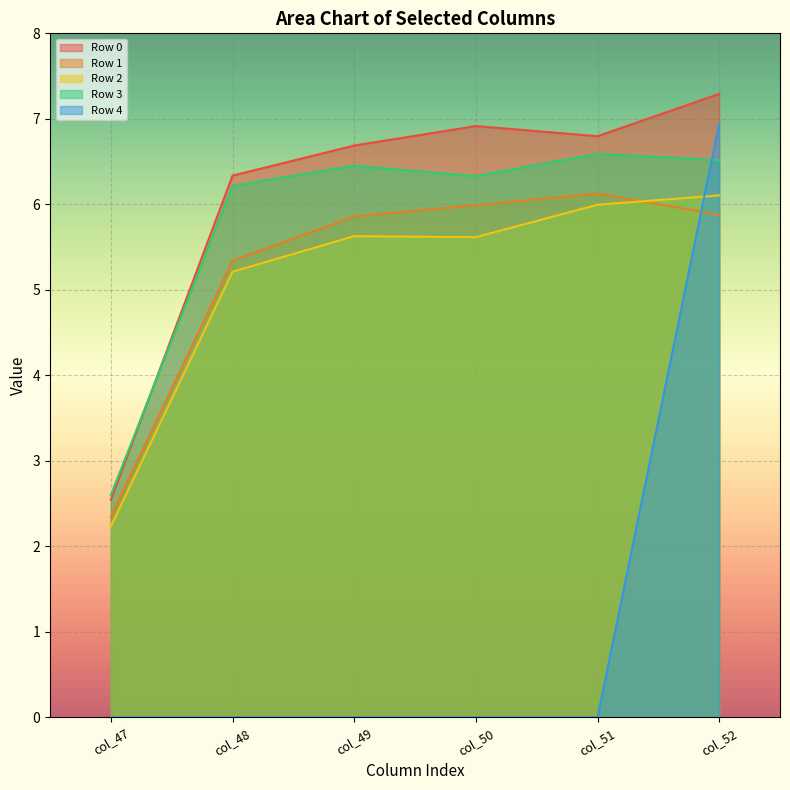

What is the difference between the maximum and second lowest values in the Row 1 series?

0.8